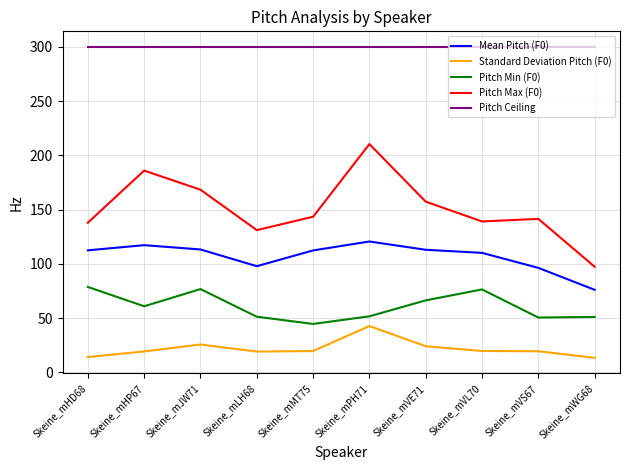

What is the minimum value for Pitch Max (F0)?

97.4